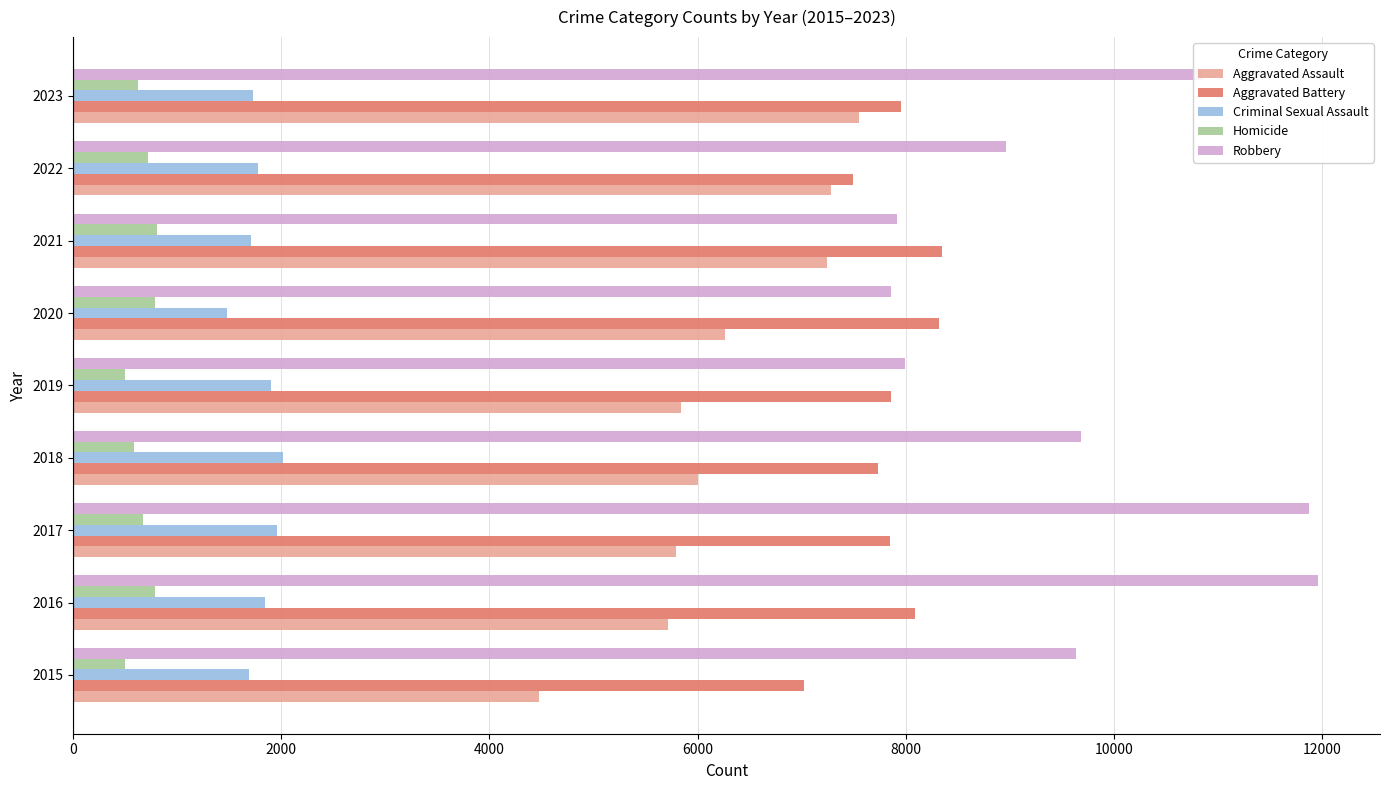

Which series changed the most between 2017 and 2020?

Robbery